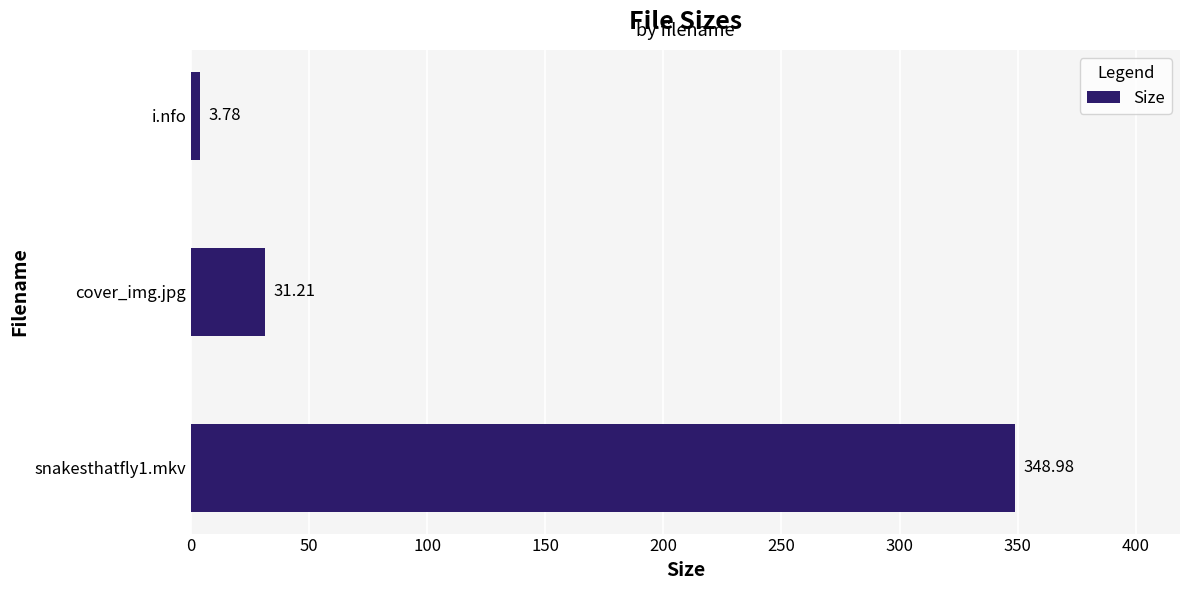

What is the ratio of the value at snakesthatfly1.mkv to the value at i.nfo?

92.3